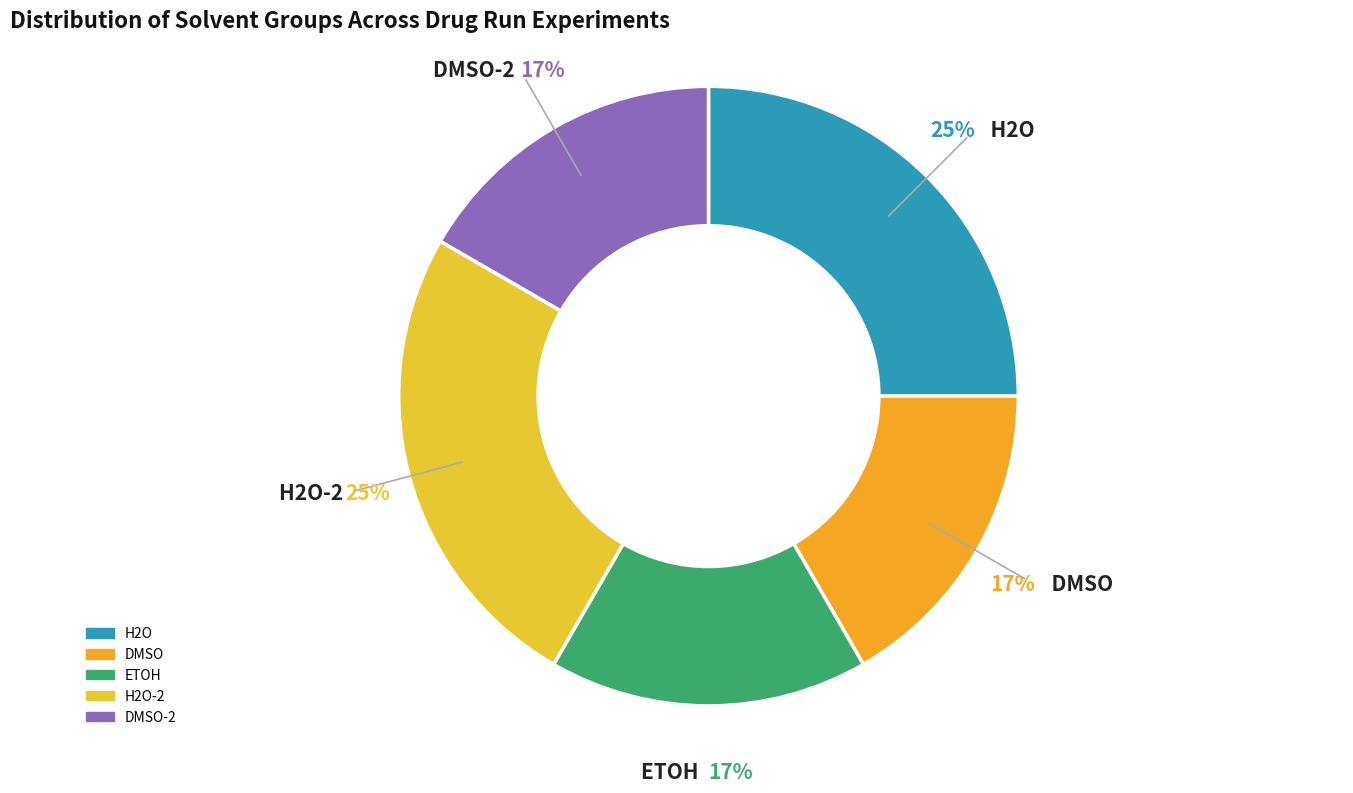

How many slices are in this pie chart?

5